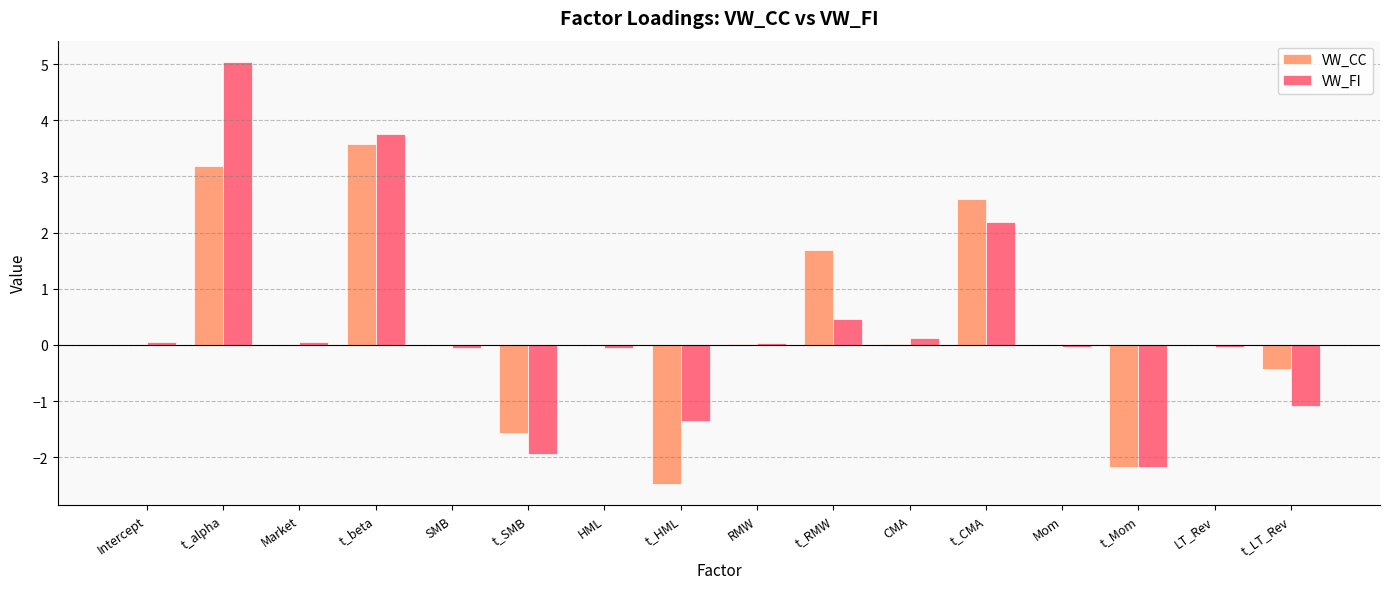

Which series has the widest spread of values?

VW_FI